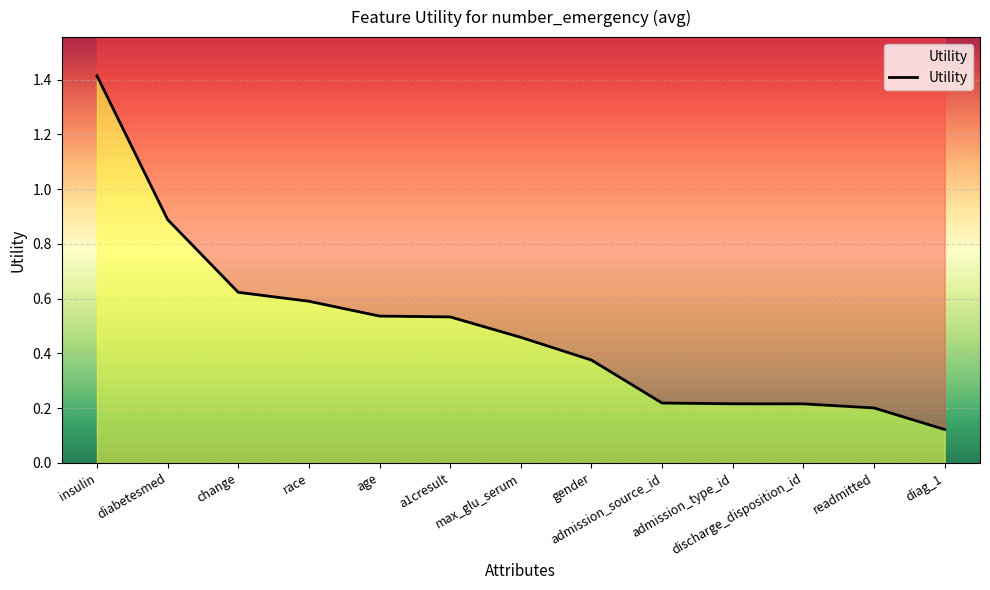

Reading left to right, what are all the values shown in this chart?

insulin=1.4	diabetesmed=0.9	change=0.6	race=0.6	age=0.5	a1cresult=0.5	max_glu_serum=0.5	gender=0.4	admission_source_id=0.2	admission_type_id=0.2	discharge_disposition_id=0.2	readmitted=0.2	diag_1=0.1